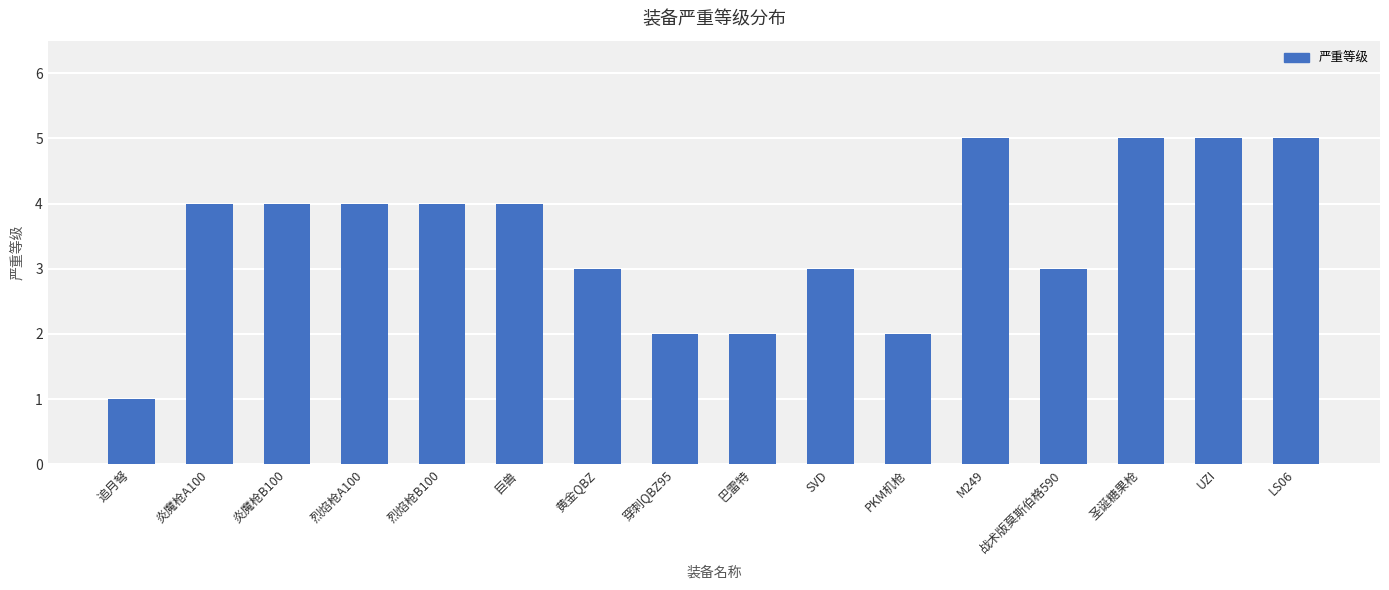

At which category does the chart reach its minimum across all series?

追月弩